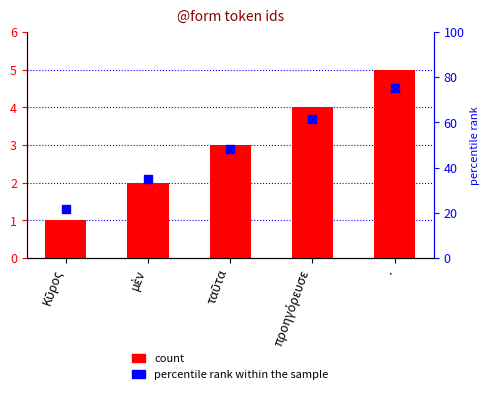

Which series has the largest total across all categories?

count